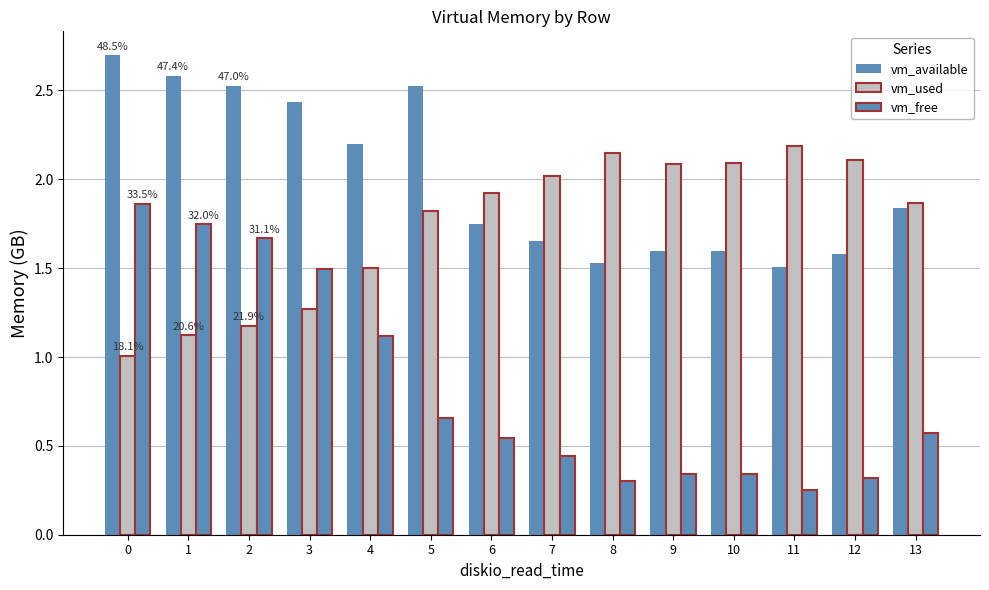

How many bars are there in total?

42